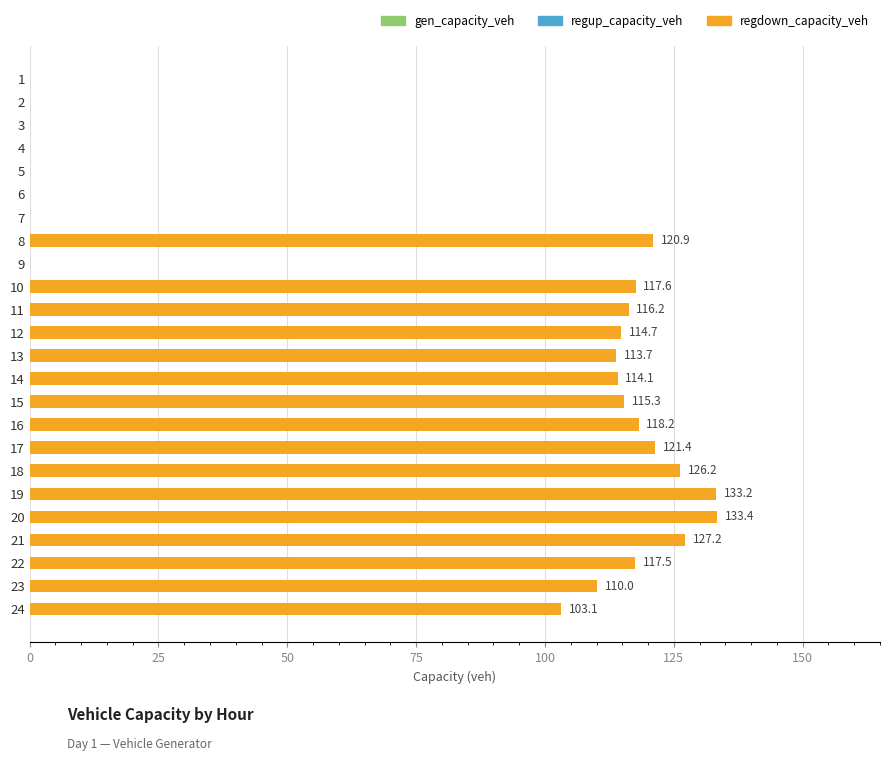

Which has a higher value, 12 or 10?

10